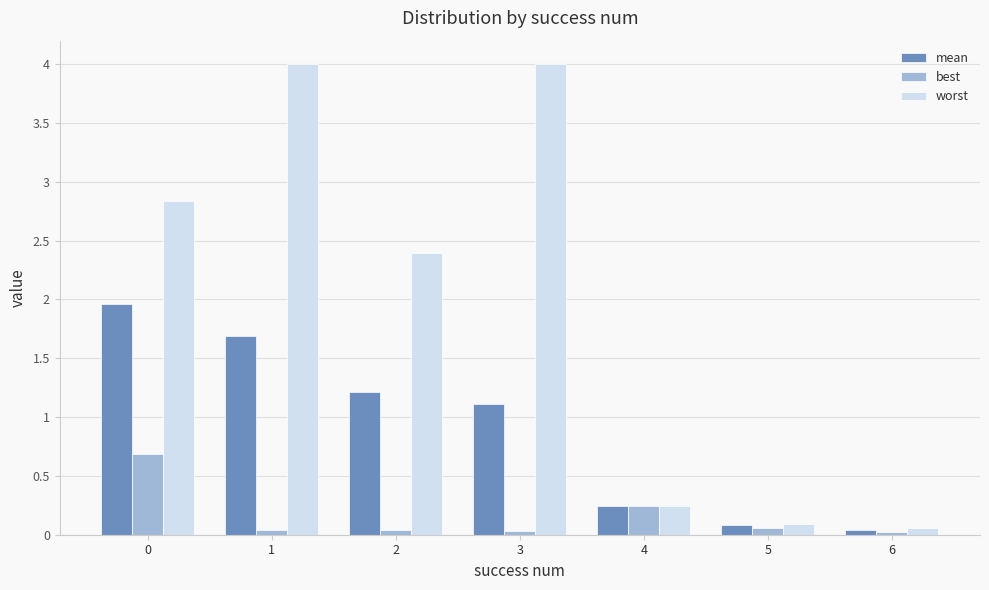

Count the number of data series in this chart.

3